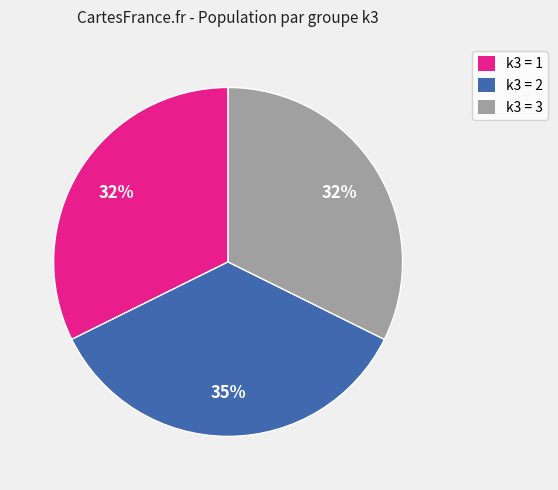

Which category has the biggest portion of the pie?

k3 = 2